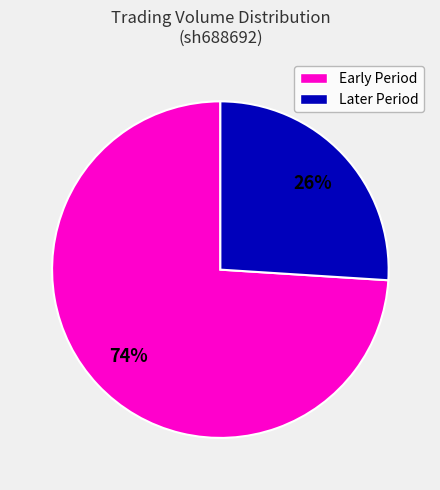

Is there any slice that represents more than half of the pie?

Yes